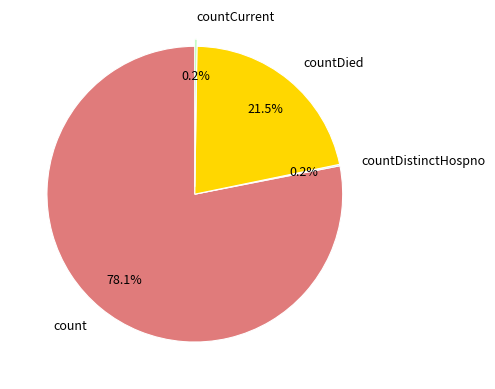

How much of the chart is everything except countDied?

78.5%